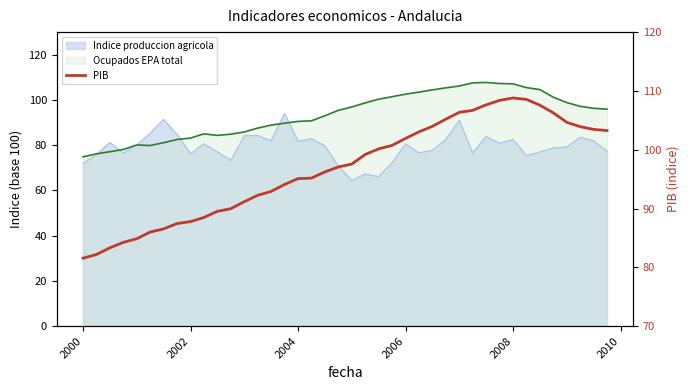

At which category does the chart reach its peak across all series?

2008